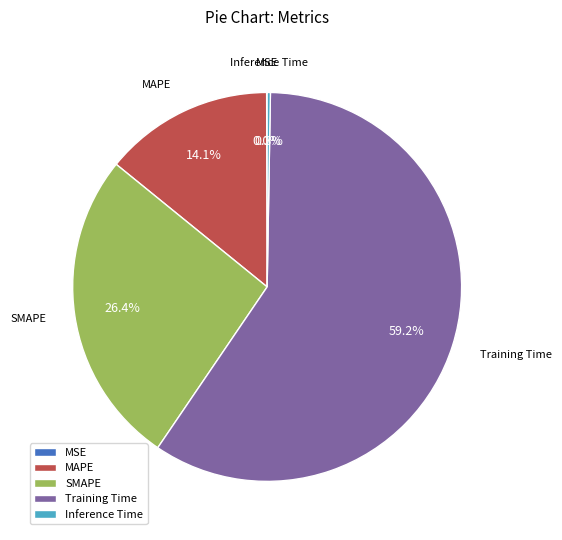

What percentage do SMAPE and Training Time together represent?

85.6%